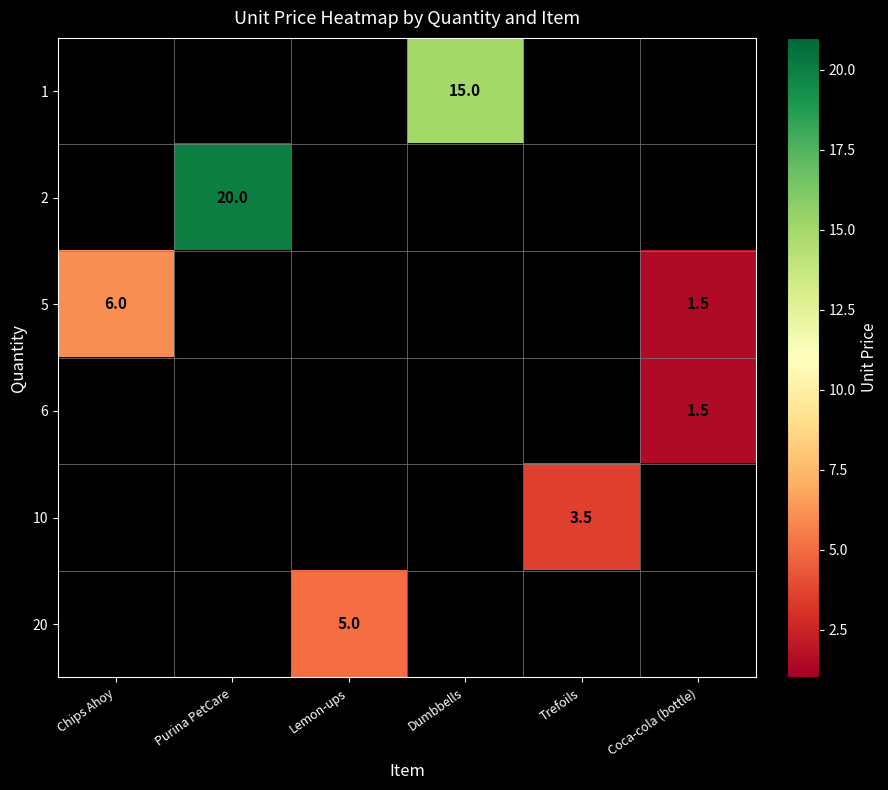

Which category has the highest value in the 6 series?

Chips Ahoy